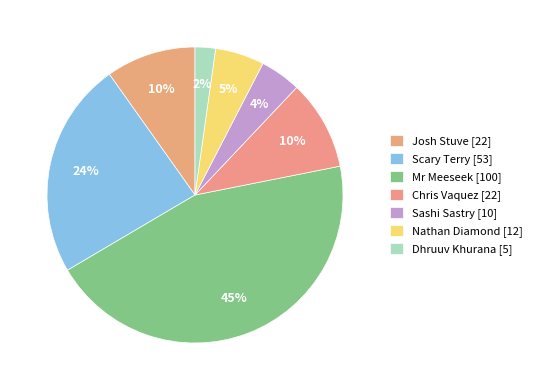

How many slices are in this pie chart?

7